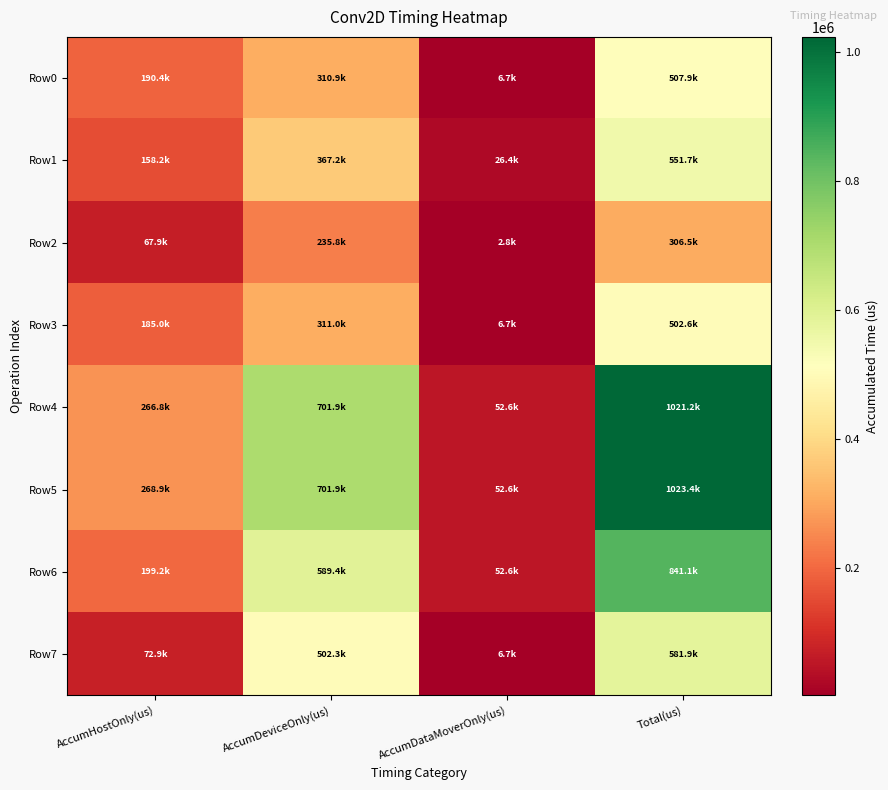

Which series has the largest range (max minus min)?

Row5